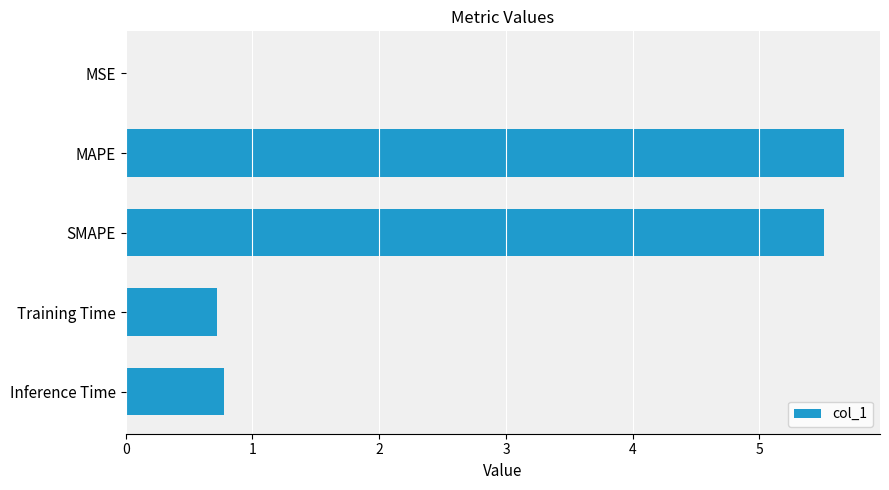

What is the sum of all values?

12.7